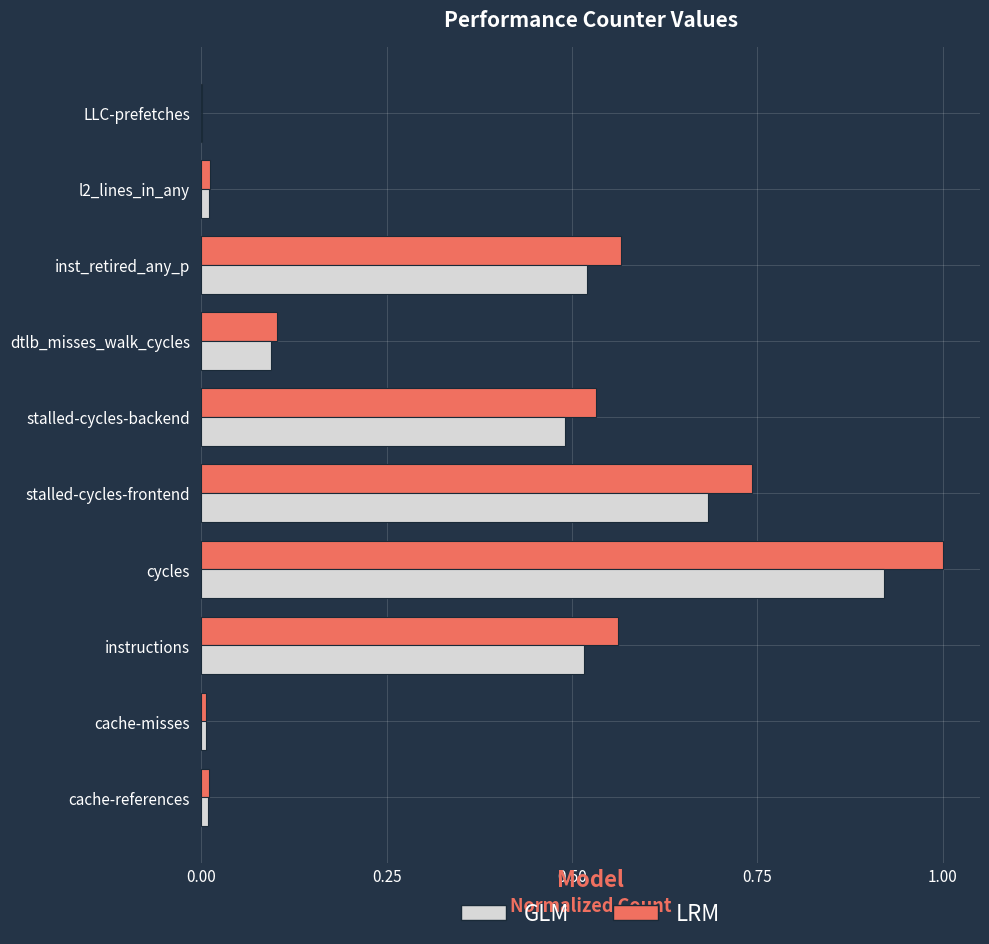

What is the sum of all LRM values?

3.5